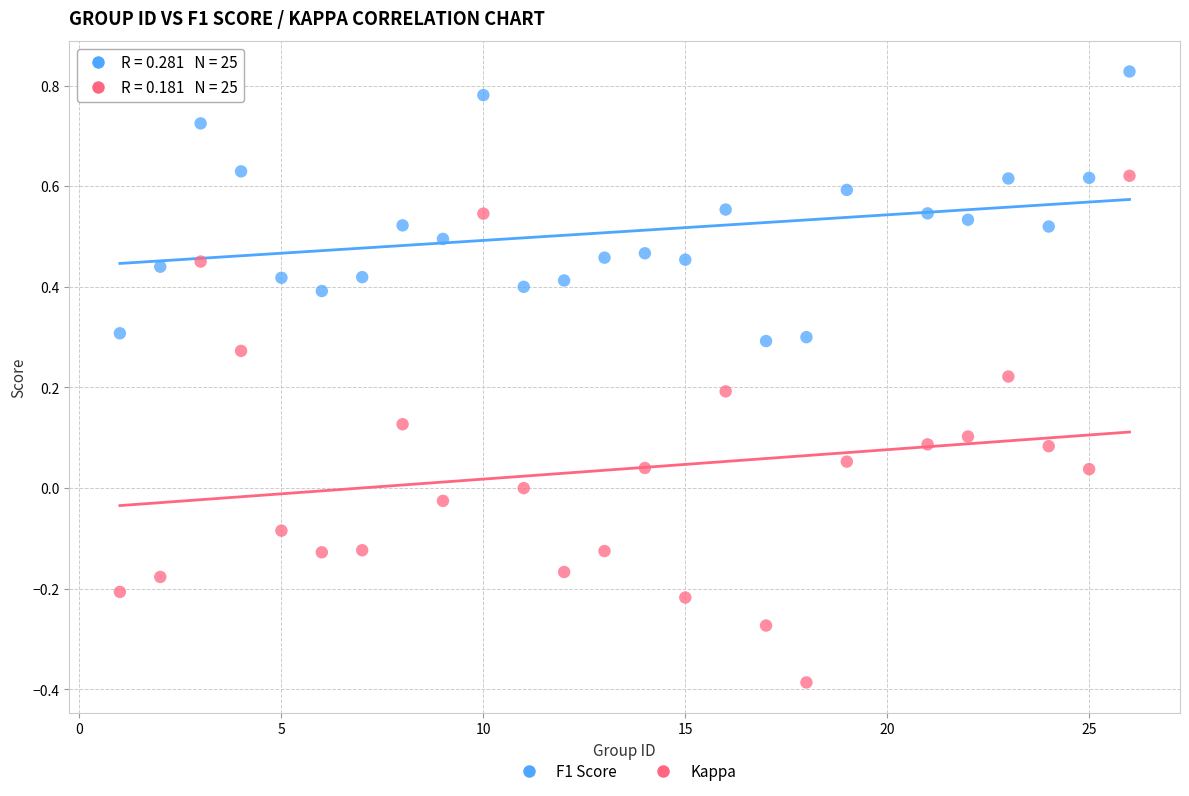

Across all data points, what is the range of X values (max minus min)?

25.0